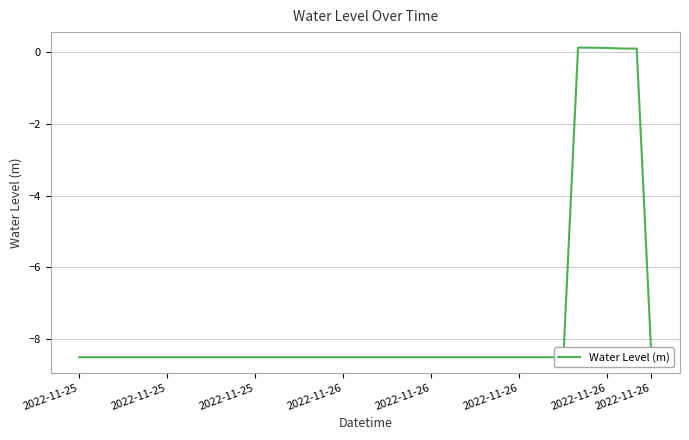

How many interior local peaks (higher than both neighbors) does the data have?

1